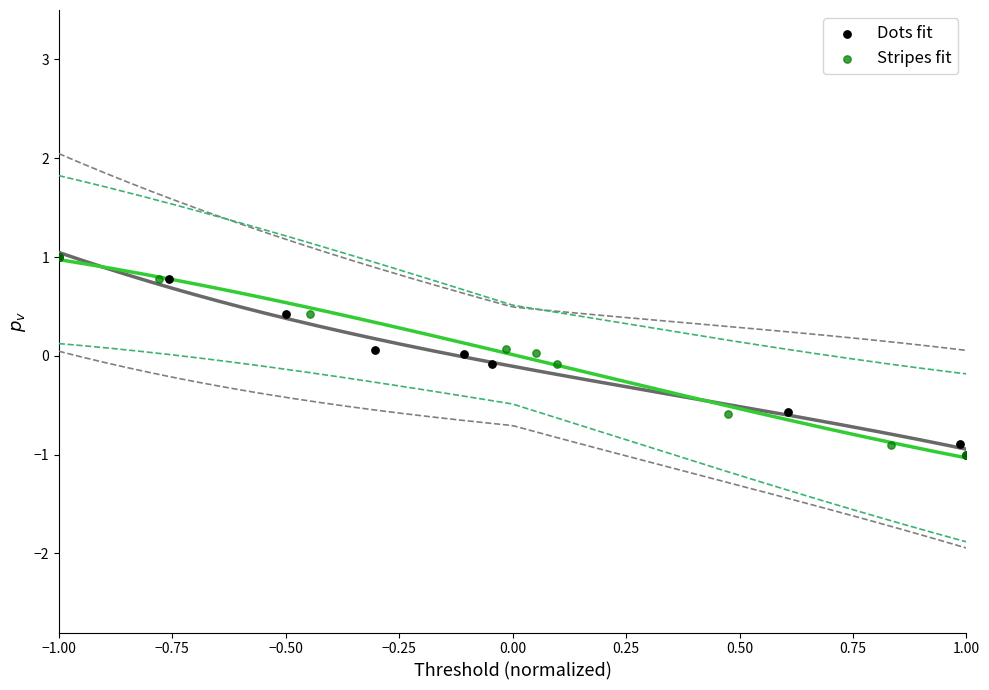

What are all the series names shown in the legend?

Dots fit, Stripes fit